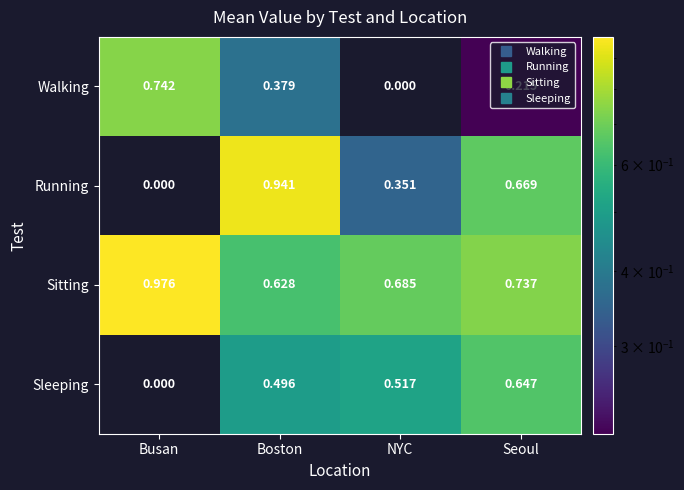

Between Boston and Seoul, which series saw the biggest shift?

Running